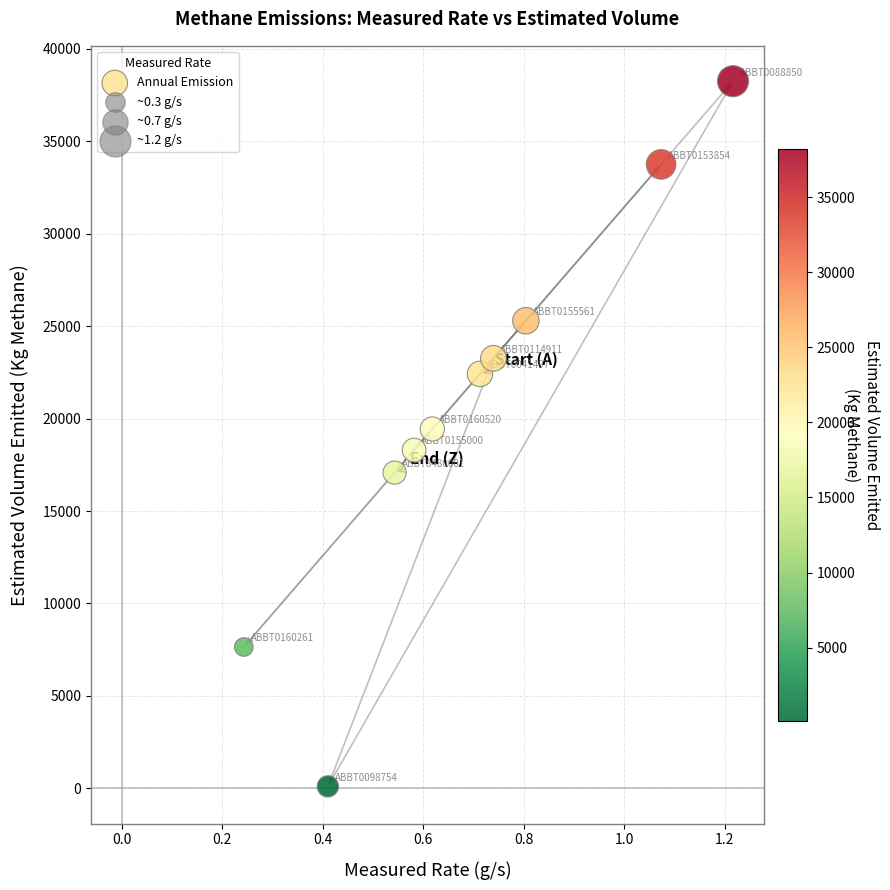

What is the average X value?

0.7